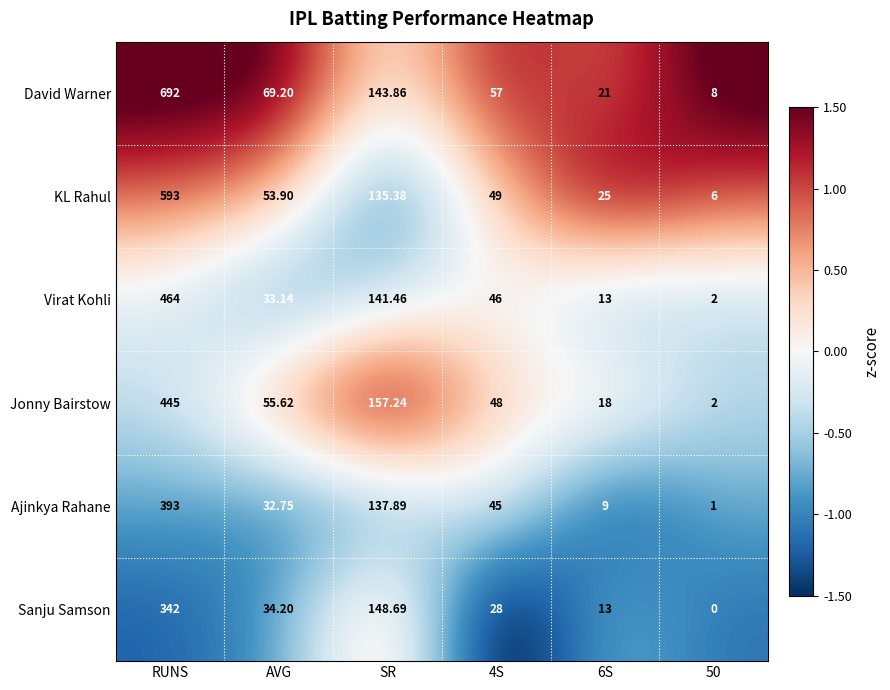

Between SR and 4S, which series saw the biggest shift?

Sanju Samson